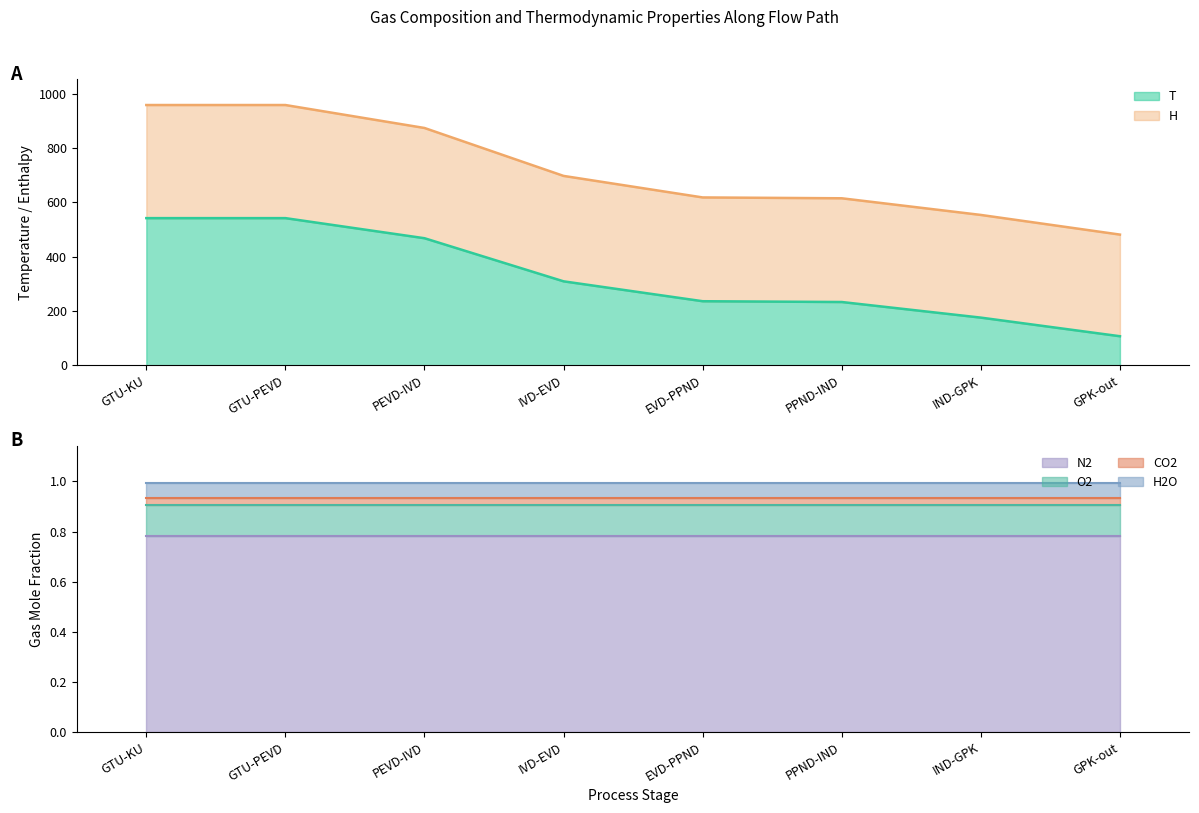

Which category has the lowest value in the H2O series?

GTU-KU